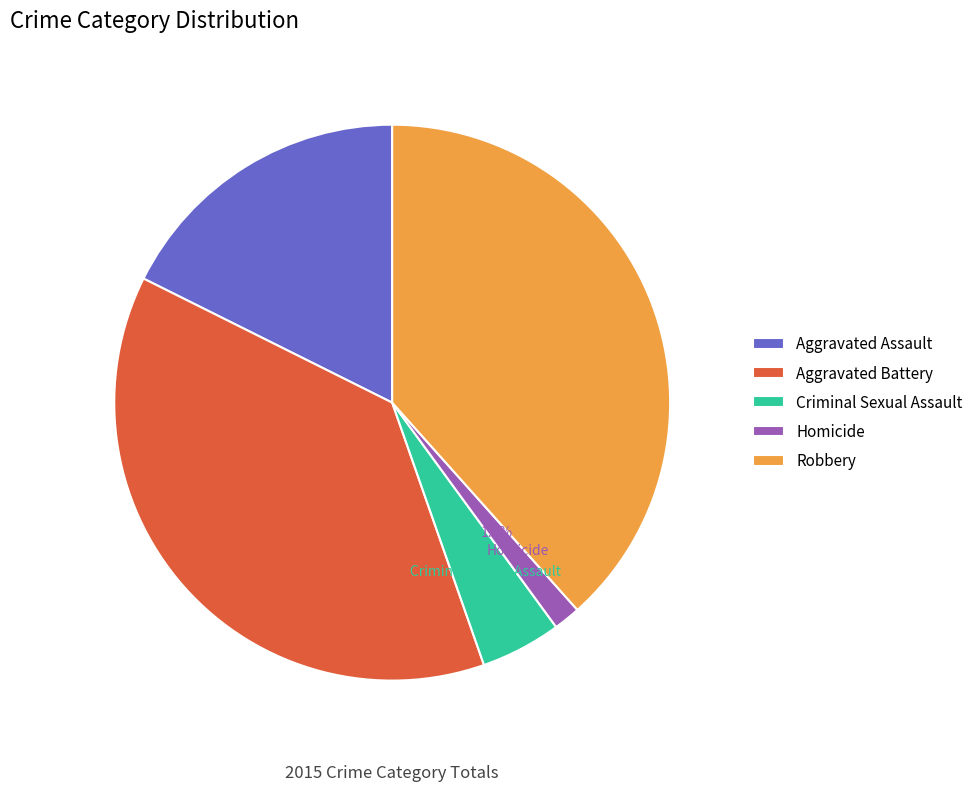

Which slice is the smallest?

Homicide